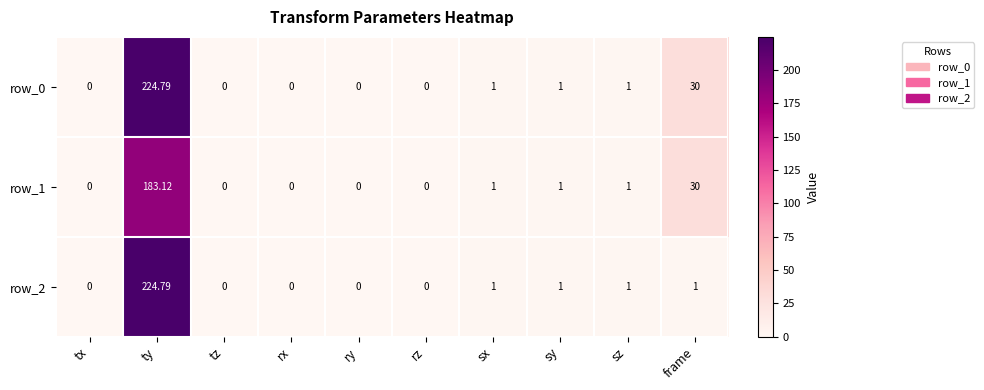

What is the difference between the second highest and second lowest values in the row_2 series?

1.0